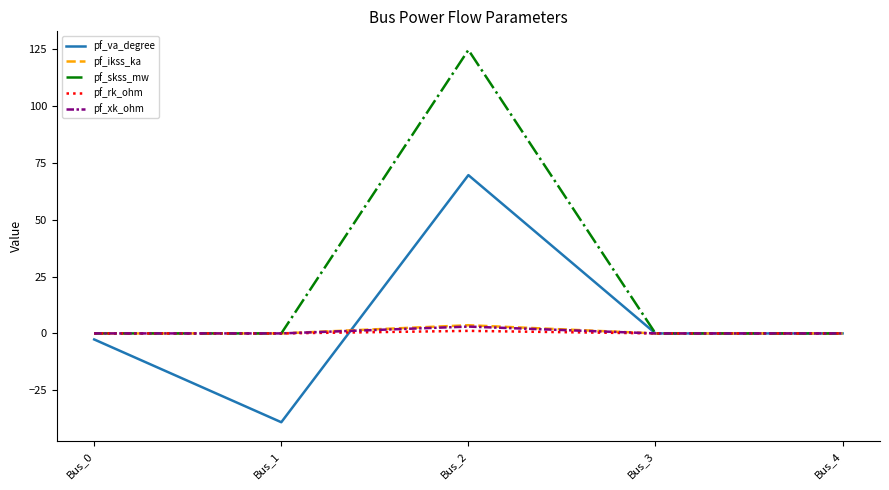

Reading left to right, extract all data points from this chart.

pf_va_degree: Bus_0=-2.7	Bus_1=-39.1	Bus_2=69.7	Bus_3=0.0	Bus_4=0.0
pf_ikss_ka: Bus_0=0.0	Bus_1=0.0	Bus_2=3.6	Bus_3=0.0	Bus_4=0.0
pf_skss_mw: Bus_0=0.0	Bus_1=0.0	Bus_2=124.8	Bus_3=0.0	Bus_4=0.0
pf_rk_ohm: Bus_0=0.0	Bus_1=0.0	Bus_2=1.1	Bus_3=0.0	Bus_4=0.0
pf_xk_ohm: Bus_0=0.0	Bus_1=0.0	Bus_2=3.0	Bus_3=0.0	Bus_4=0.0